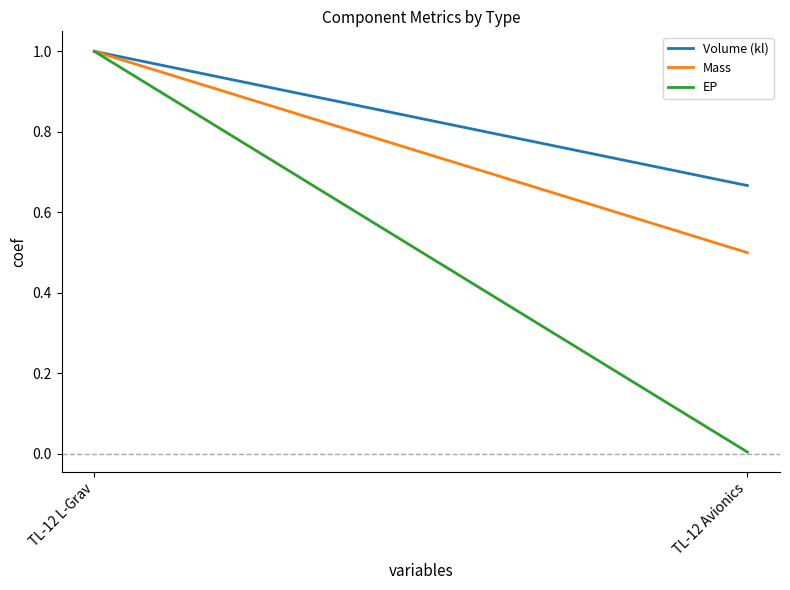

Reading right to left, what are all the values shown in this chart?

Volume (kl): 0.7	1.0
Mass: 0.5	1.0
EP: 0.0	1.0